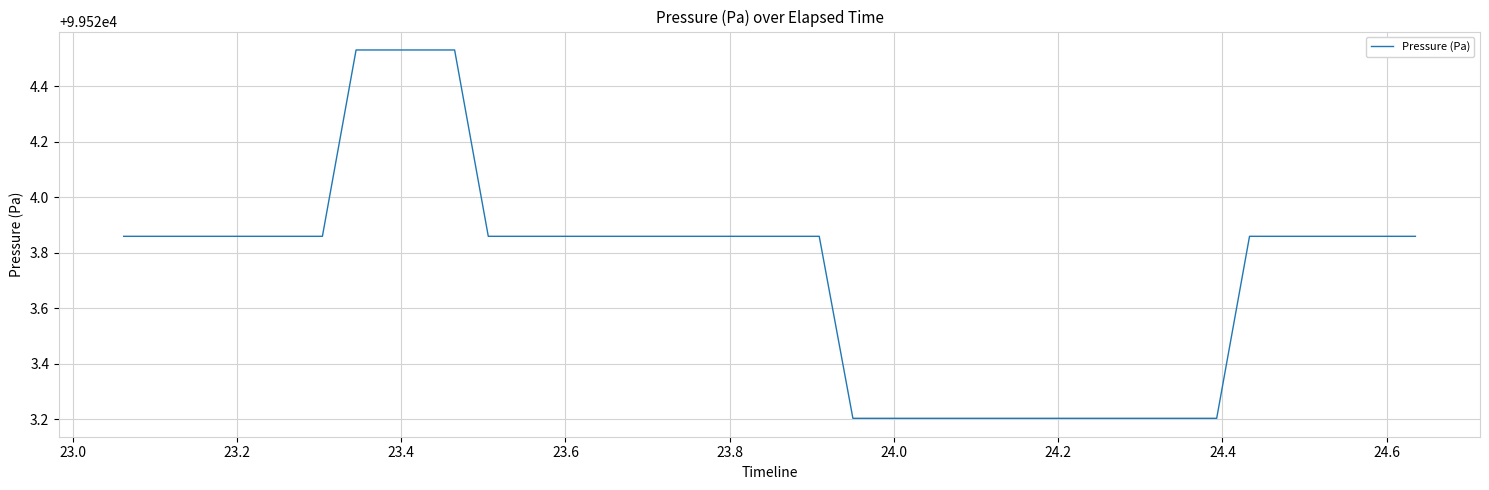

Count the values in the range 99523 to 99524.

36